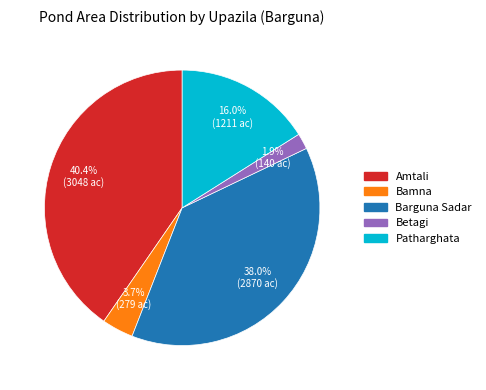

Rank the categories by value from lowest to highest.

Betagi, Bamna, Patharghata, Barguna Sadar, Amtali